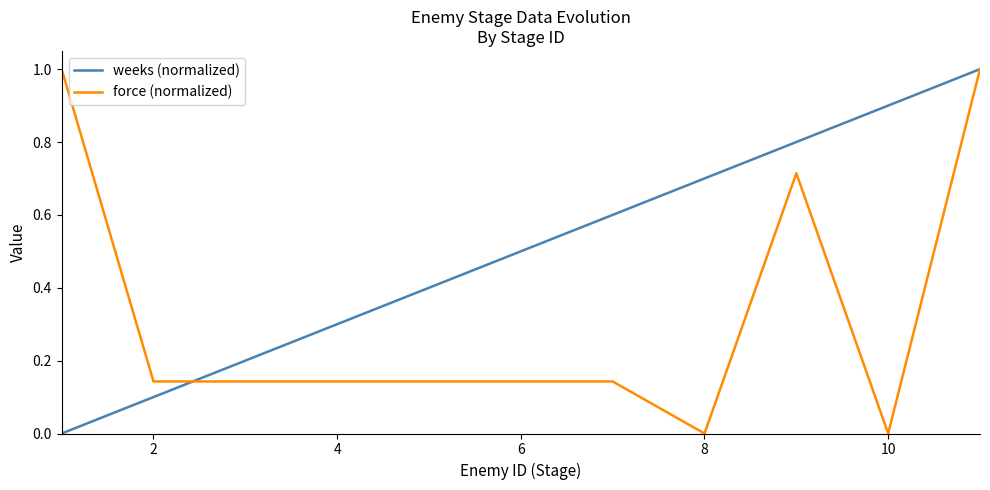

List the series in order of their overall mean, highest first.

weeks (normalized), force (normalized)